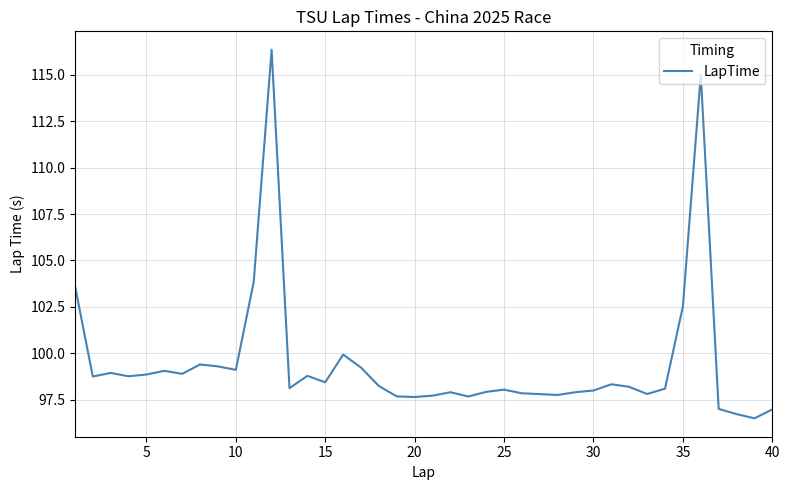

What is the difference between the maximum and minimum values?

19.8